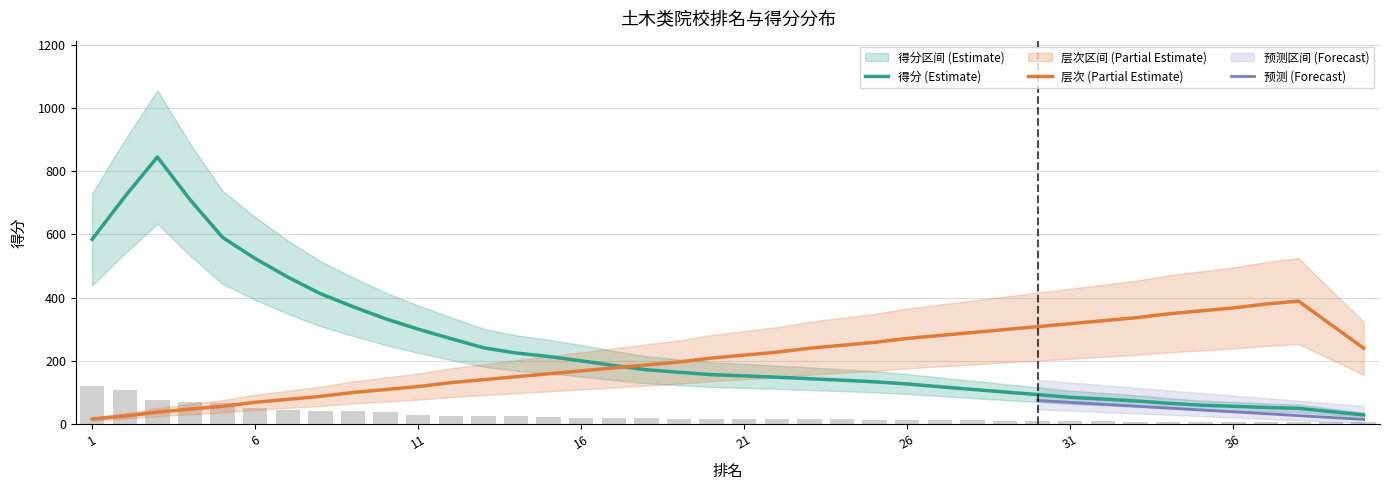

How many values are below 16?

20